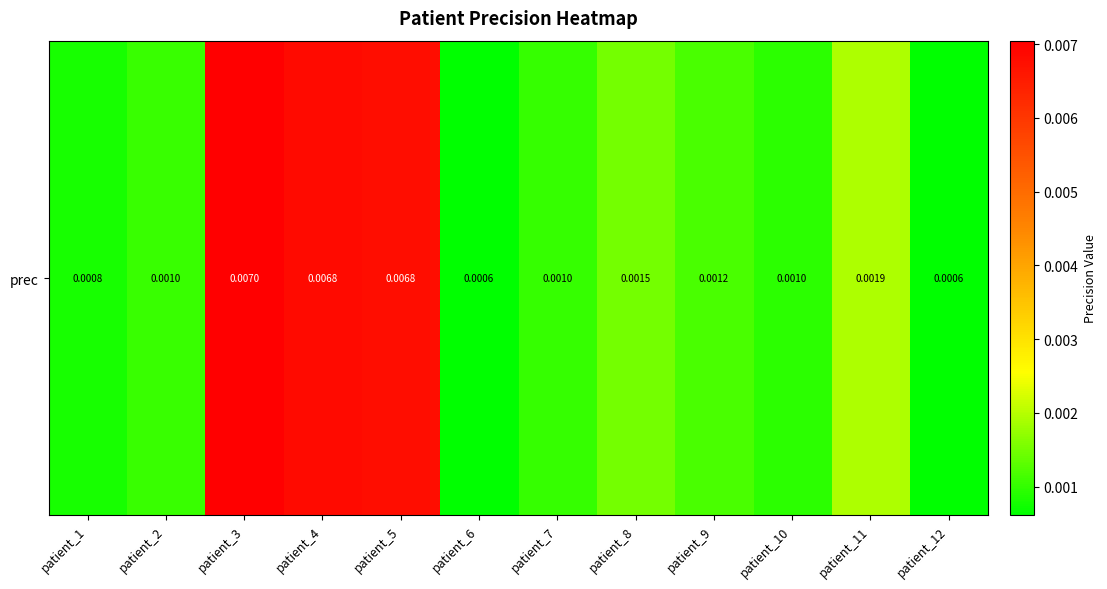

The chart shows a value of 0.0 at patient_7. True or false?

False